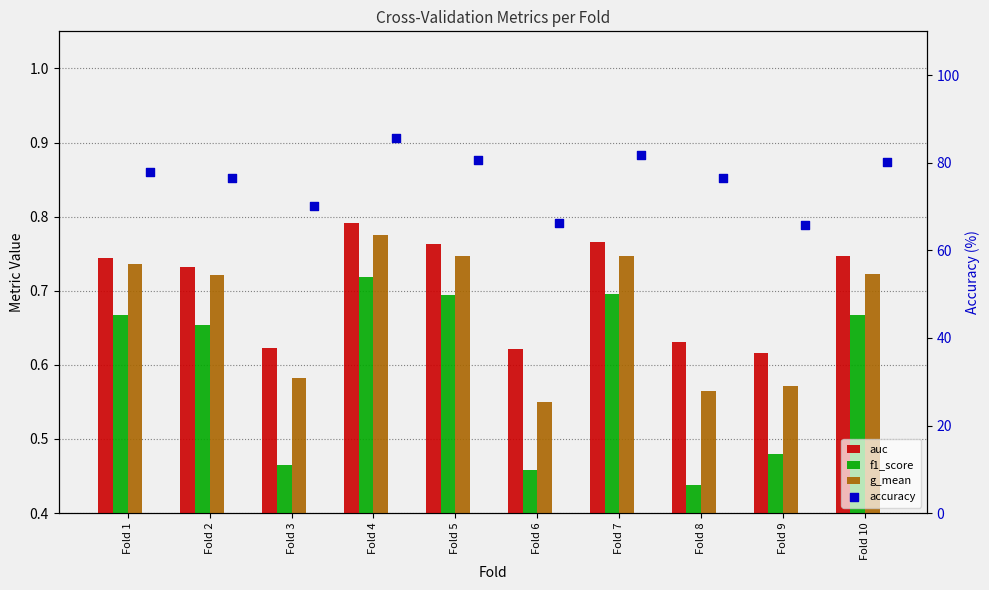

Which series has the largest total across all categories?

accuracy